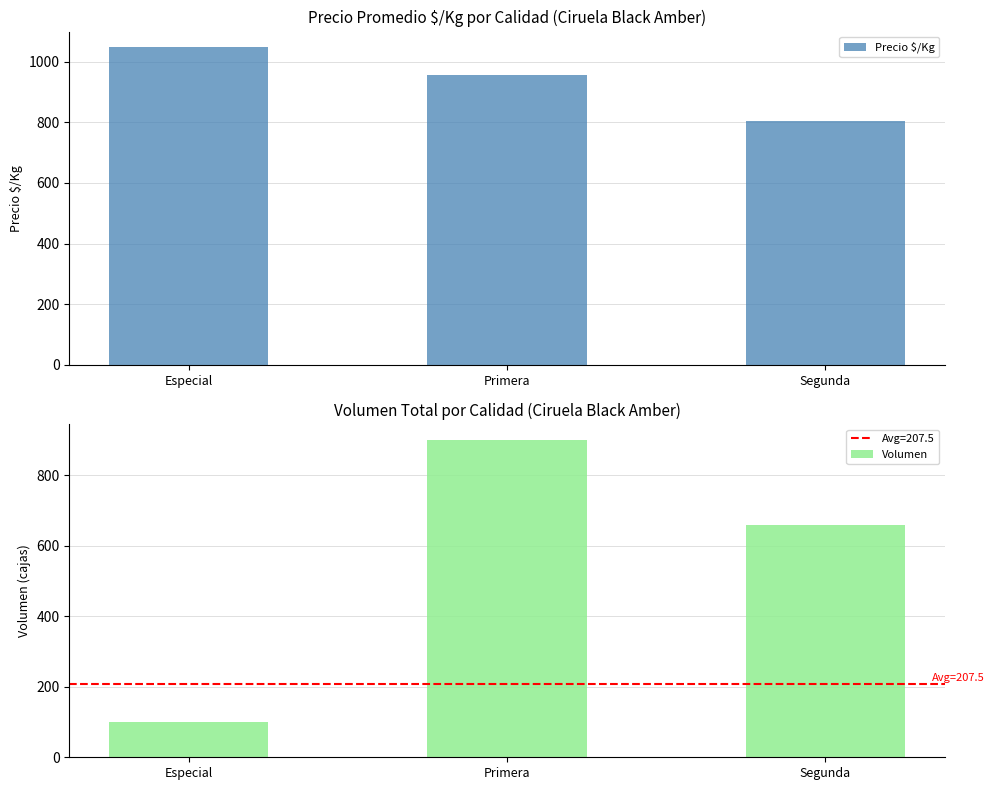

At how many categories does at least one series exceed 916?

2